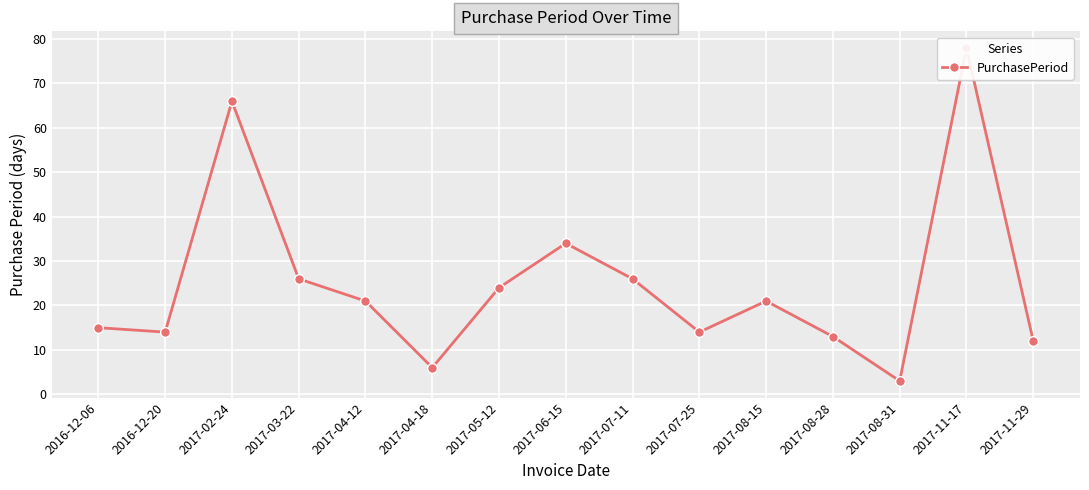

What is the sum of the values at 2017-07-11 and 2017-04-18?

32